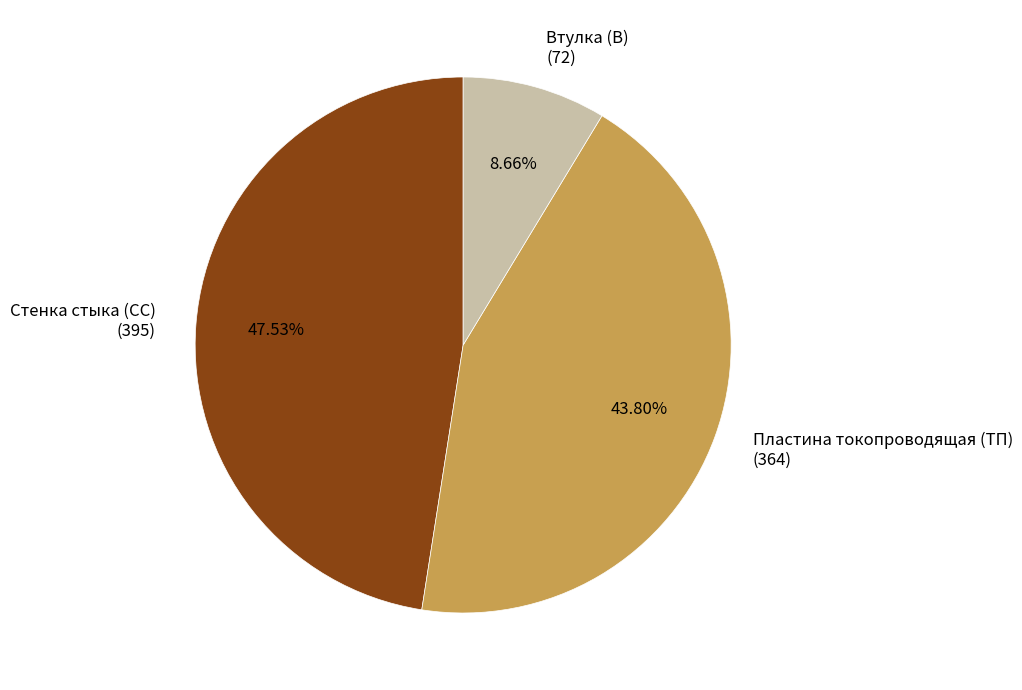

Approximately how many times larger is the value at Стенка стыка (СС) (395) compared to Пластина токопроводящая (ТП) (364)?

1.1